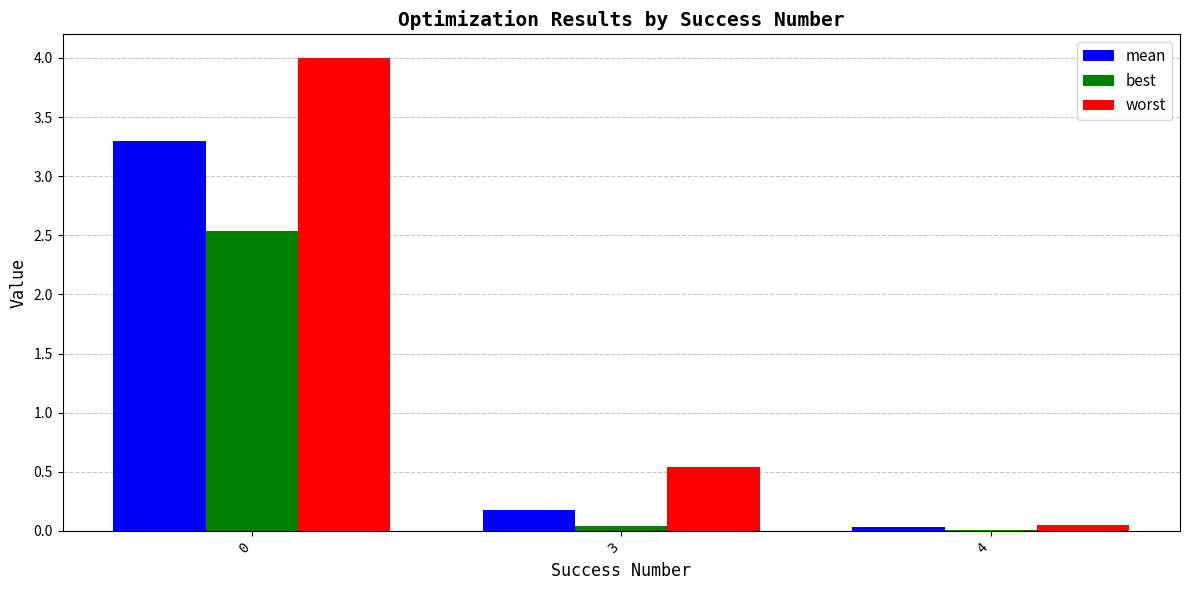

The value of worst at 3 is 0.5. True or false?

True